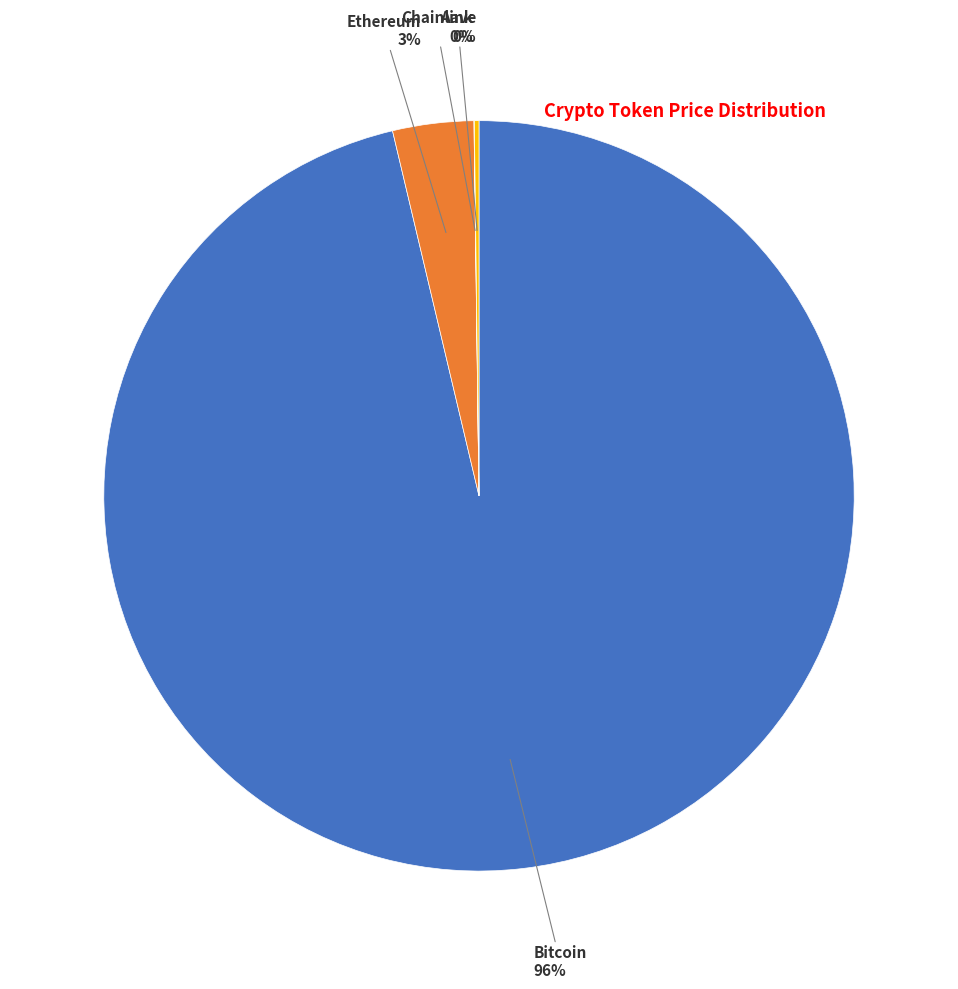

To the nearest percent, what is the average slice percentage?

25%